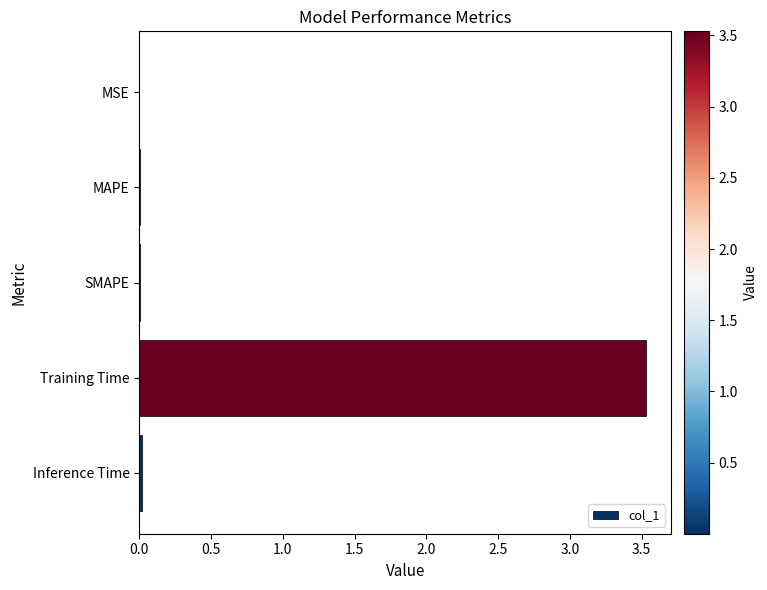

The chart shows a value of 0.0 at MSE. True or false?

True